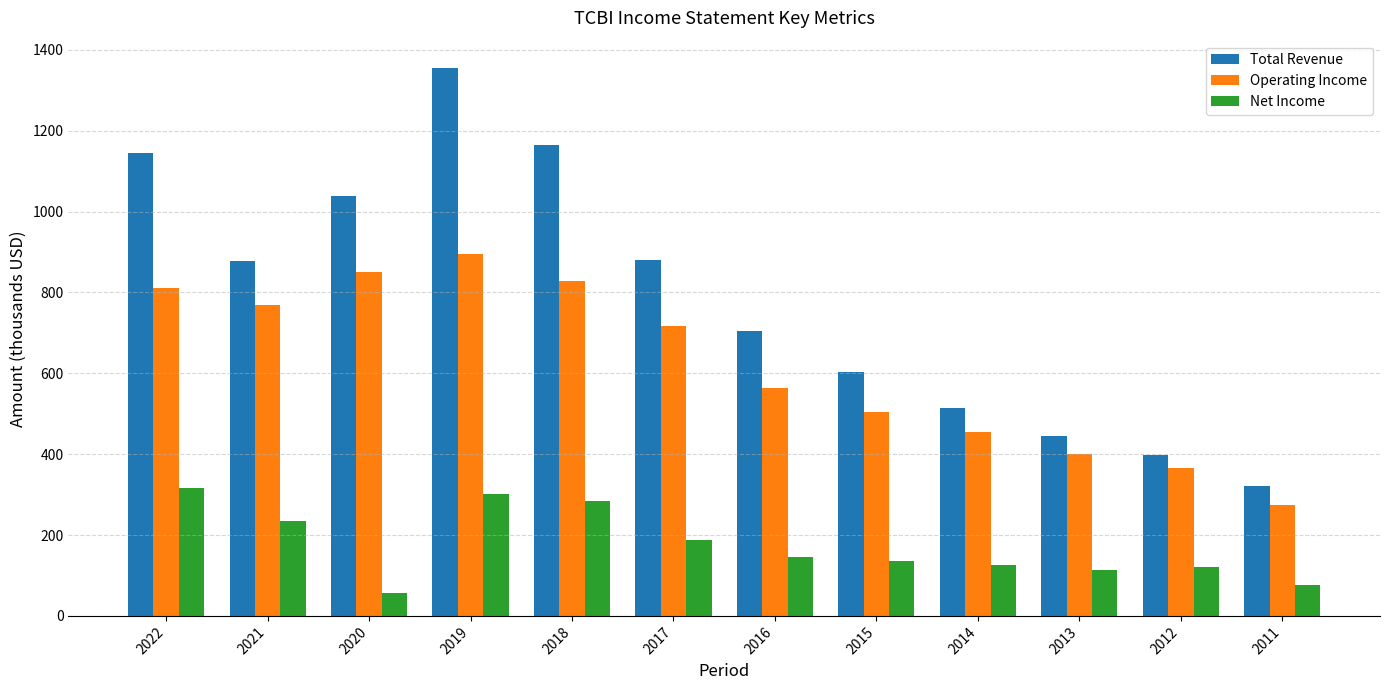

What is the total value across all series at 2022?

2269.2